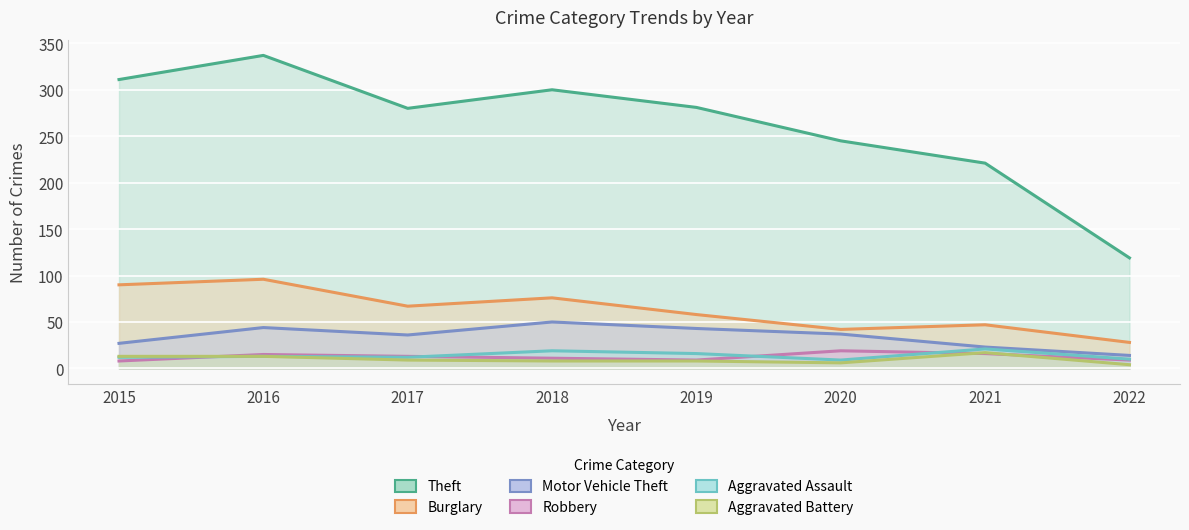

After their last crossing, which series has the higher values: Robbery or Aggravated Assault?

Aggravated Assault